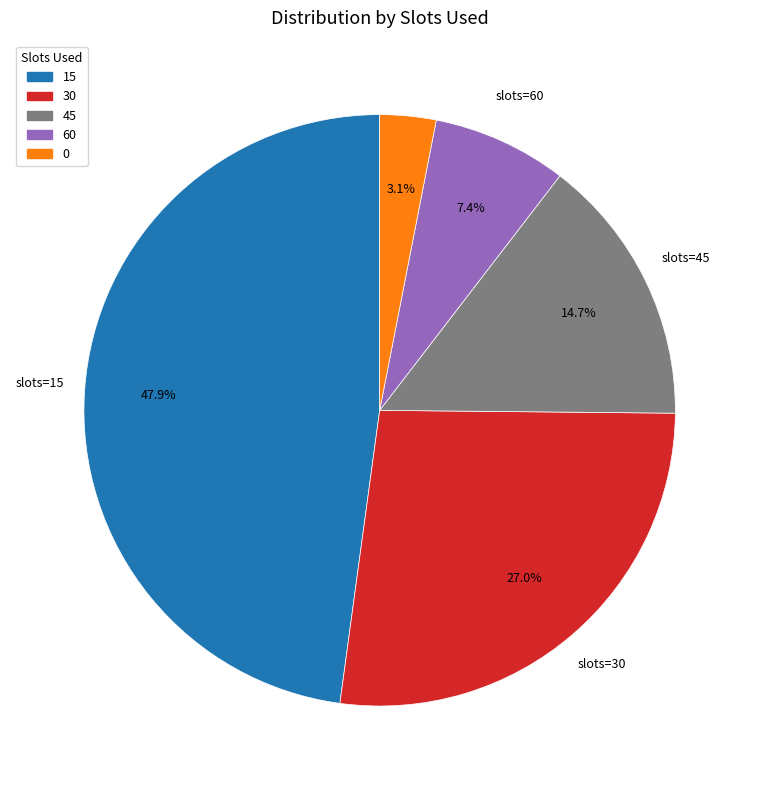

Which has a higher value, 15 or 60?

15